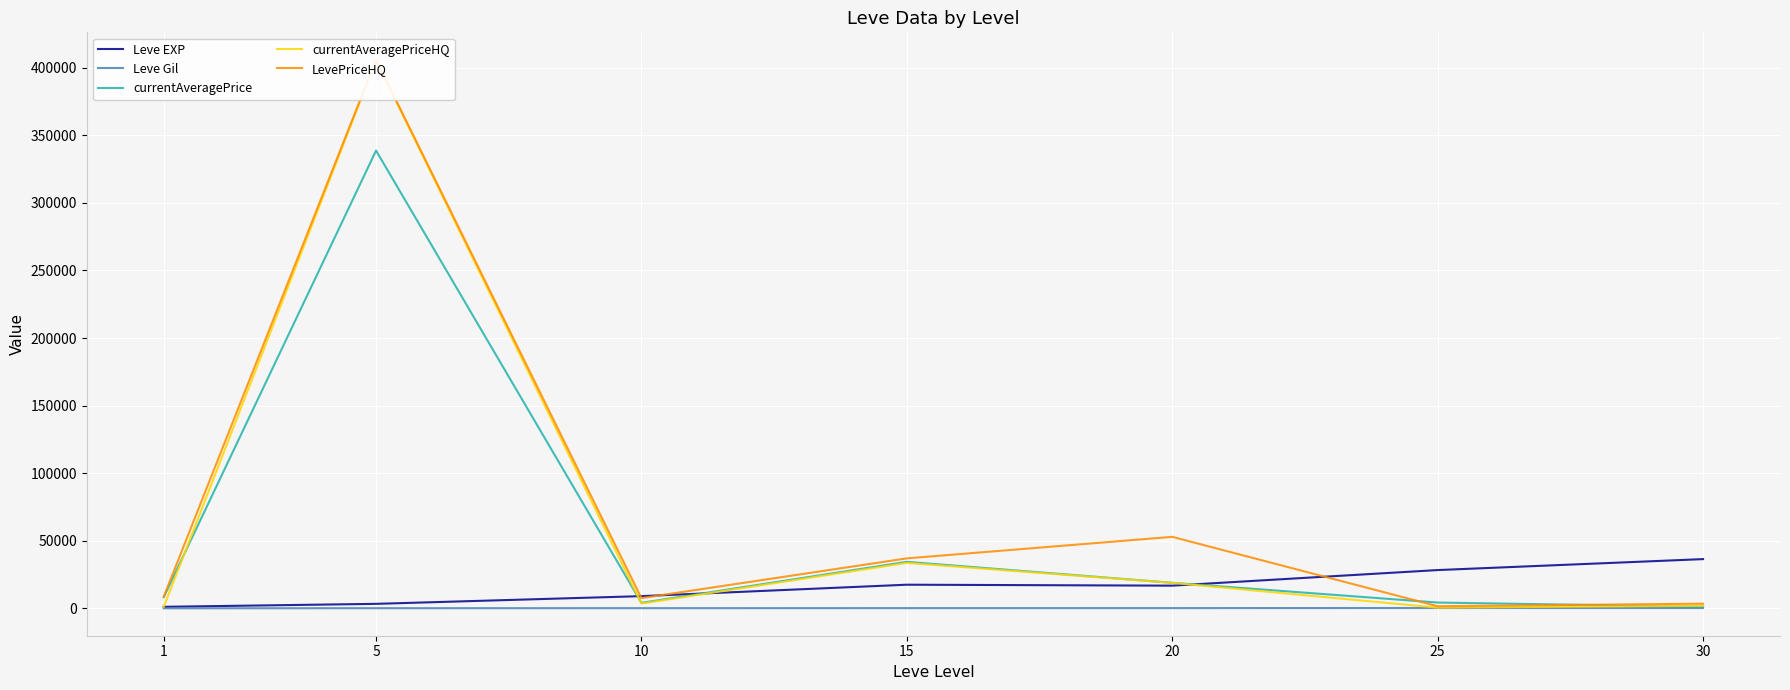

What are all the series names shown in the legend?

Leve EXP, Leve Gil, currentAveragePrice, currentAveragePriceHQ, LevePriceHQ